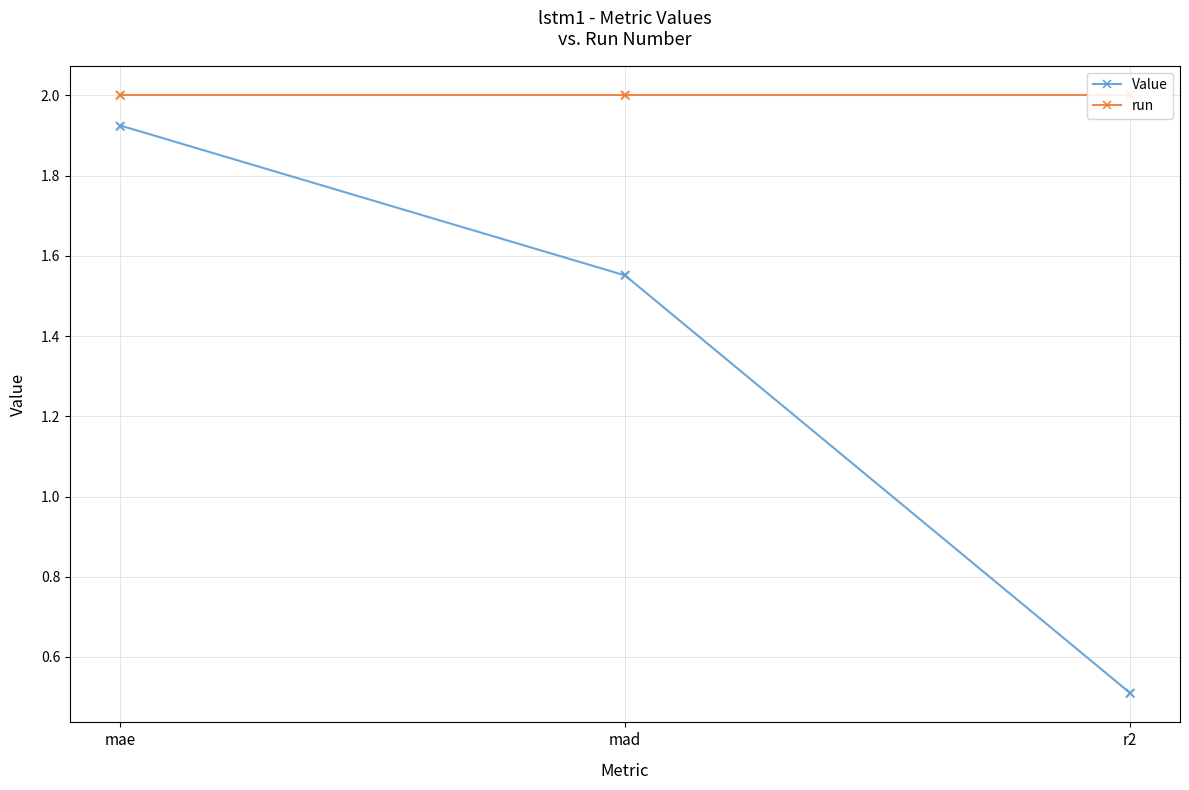

Is the value of Value at mad greater than the value of run at mad?

No